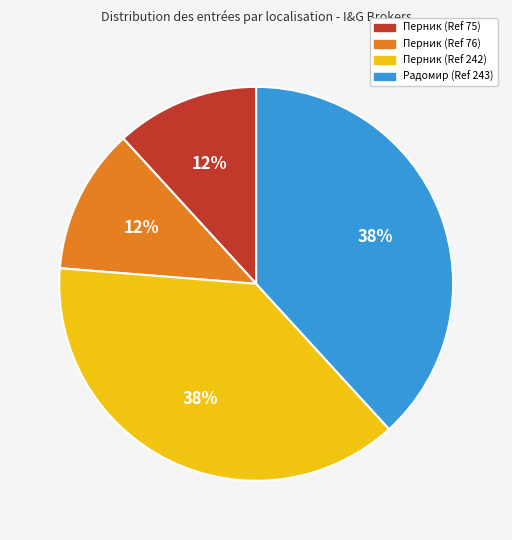

To the nearest percent, what is the difference between the largest and smallest slice percentages?

26%